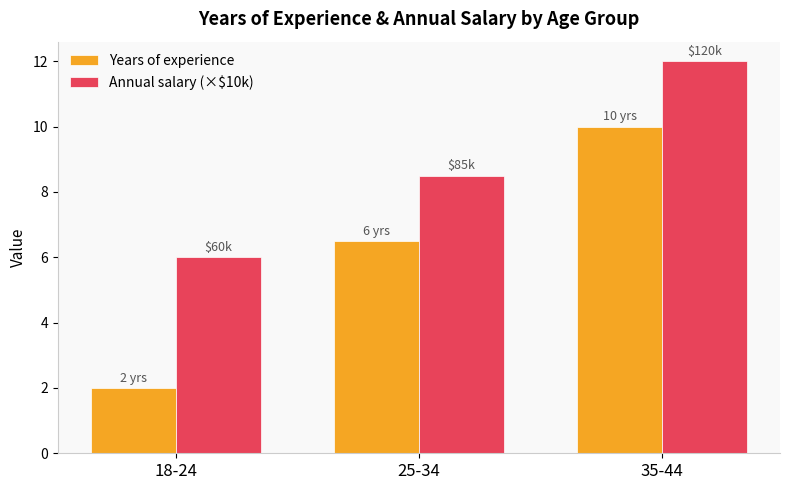

What is the difference between the maximum and minimum values in the Years of experience series?

8.0